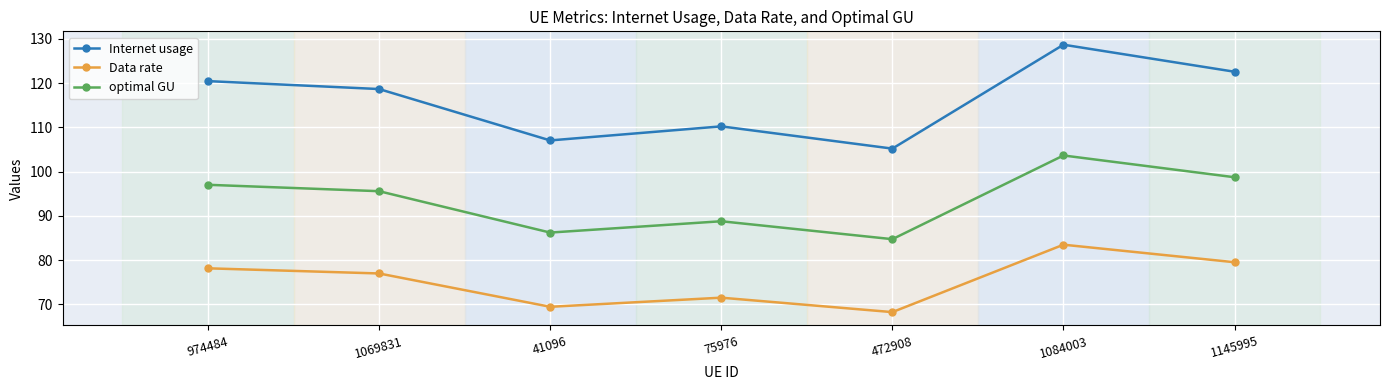

At which category is the sum across all series the highest?

1084003